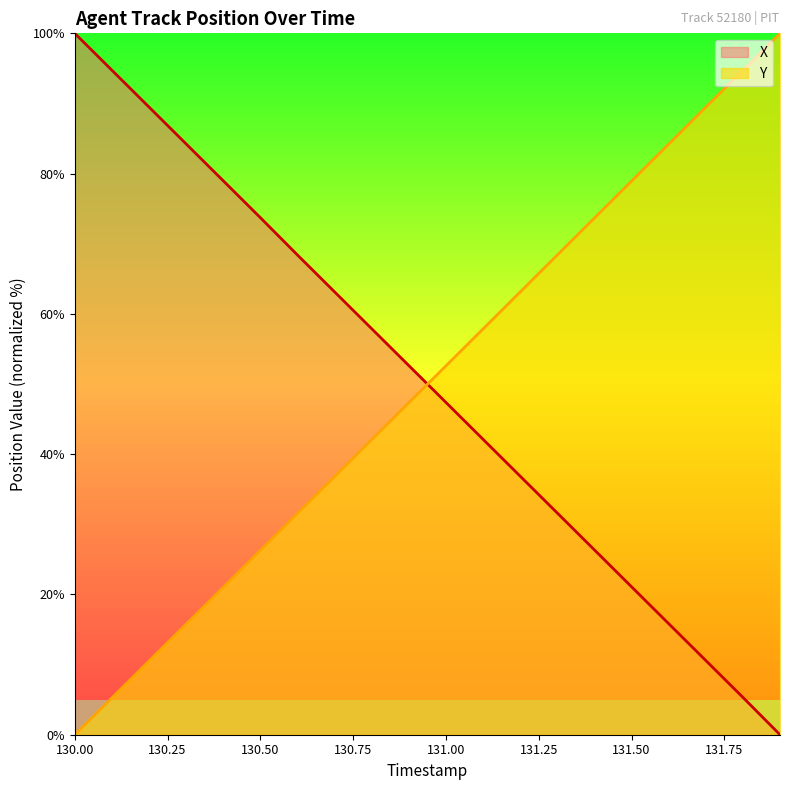

What is the total value across all series at 131.50?

100.0